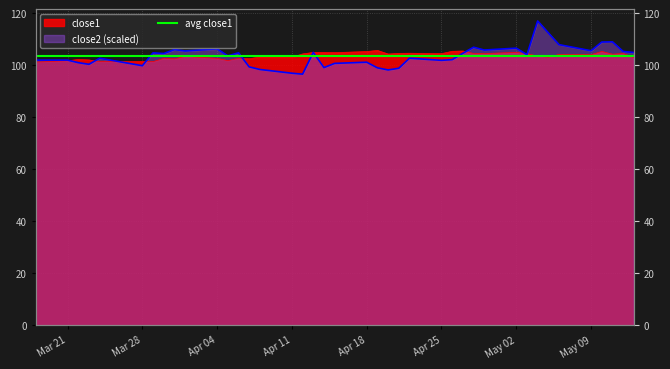

Which series has the largest total across all categories?

close1